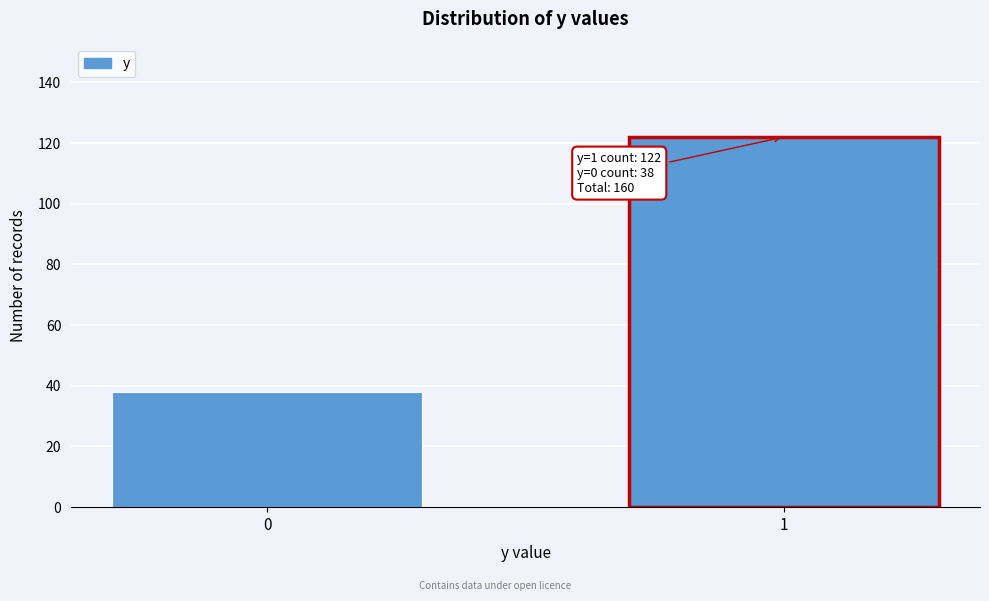

Reading right to left, list all the values displayed in this chart.

1=122	0=38